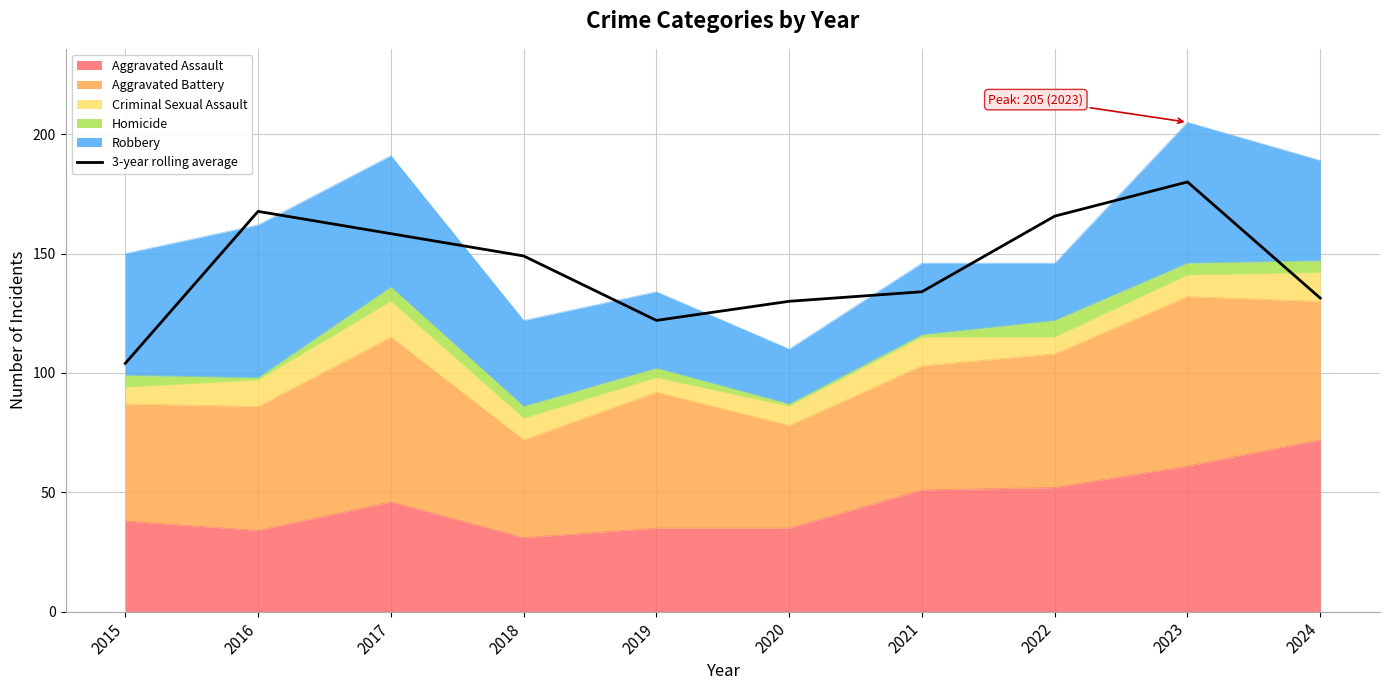

What is the value of the 7th point from the left?

134.0